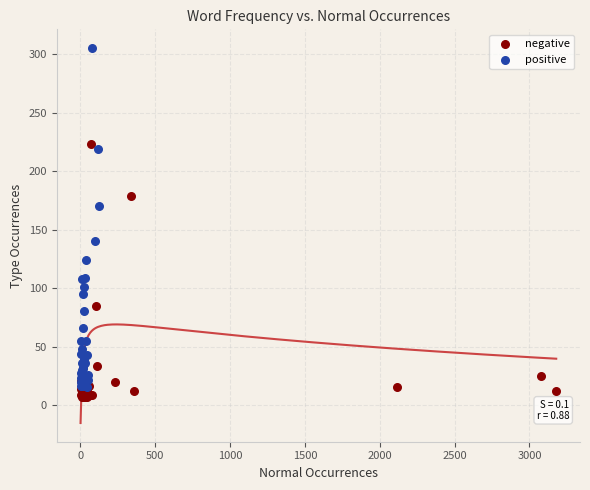

Which series reaches the maximum Y coordinate?

positive